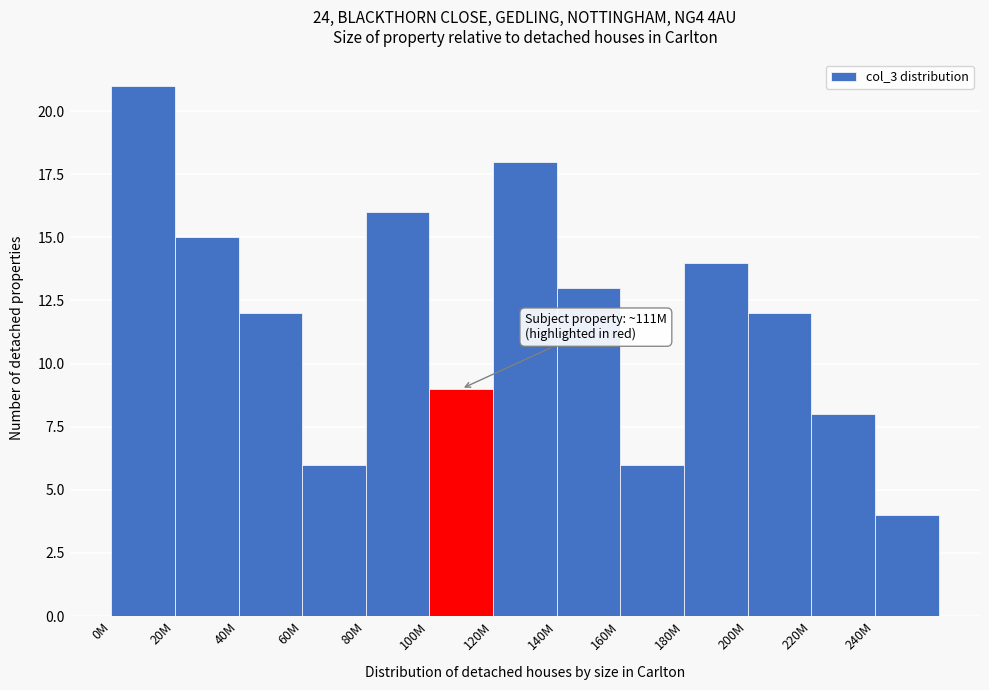

Reading right to left, transcribe all the data shown in this chart.

4	8	12	14	6	13	18	9	16	6	12	15	21